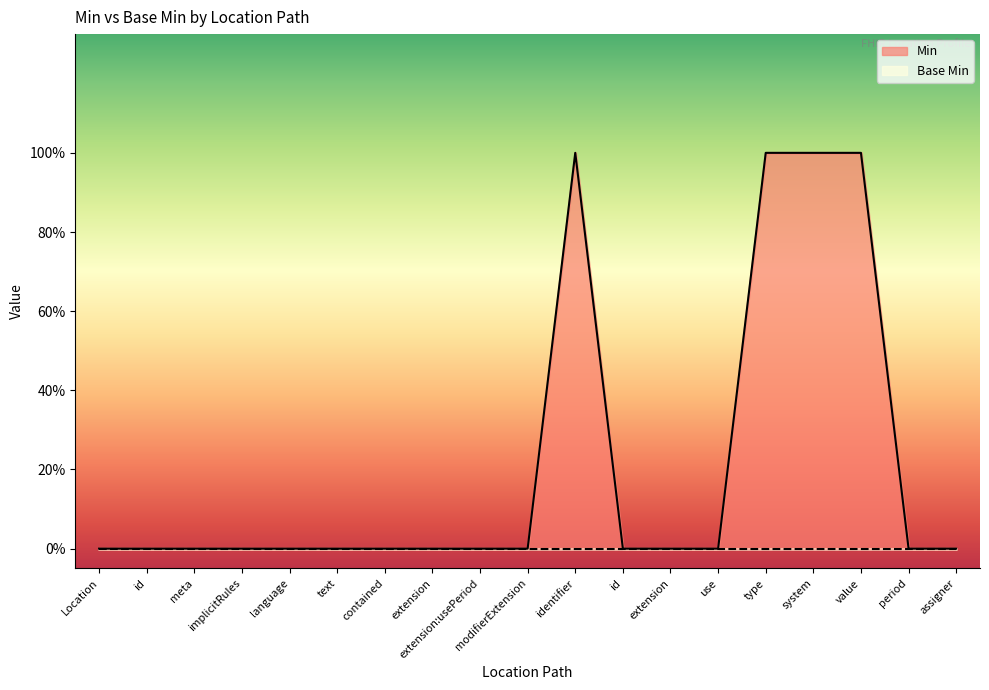

Reading left to right, what are all the values shown in this chart?

0	0	0	0	0	0	0	0	0	0	1	0	0	0	1	1	1	0	0